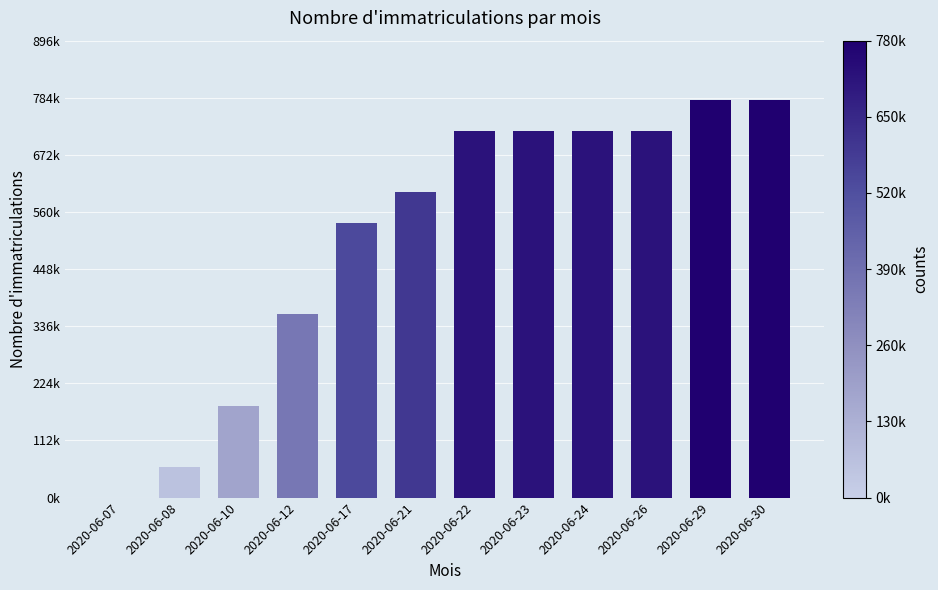

Between 2020-06-07 and 2020-06-30, which is larger?

2020-06-30